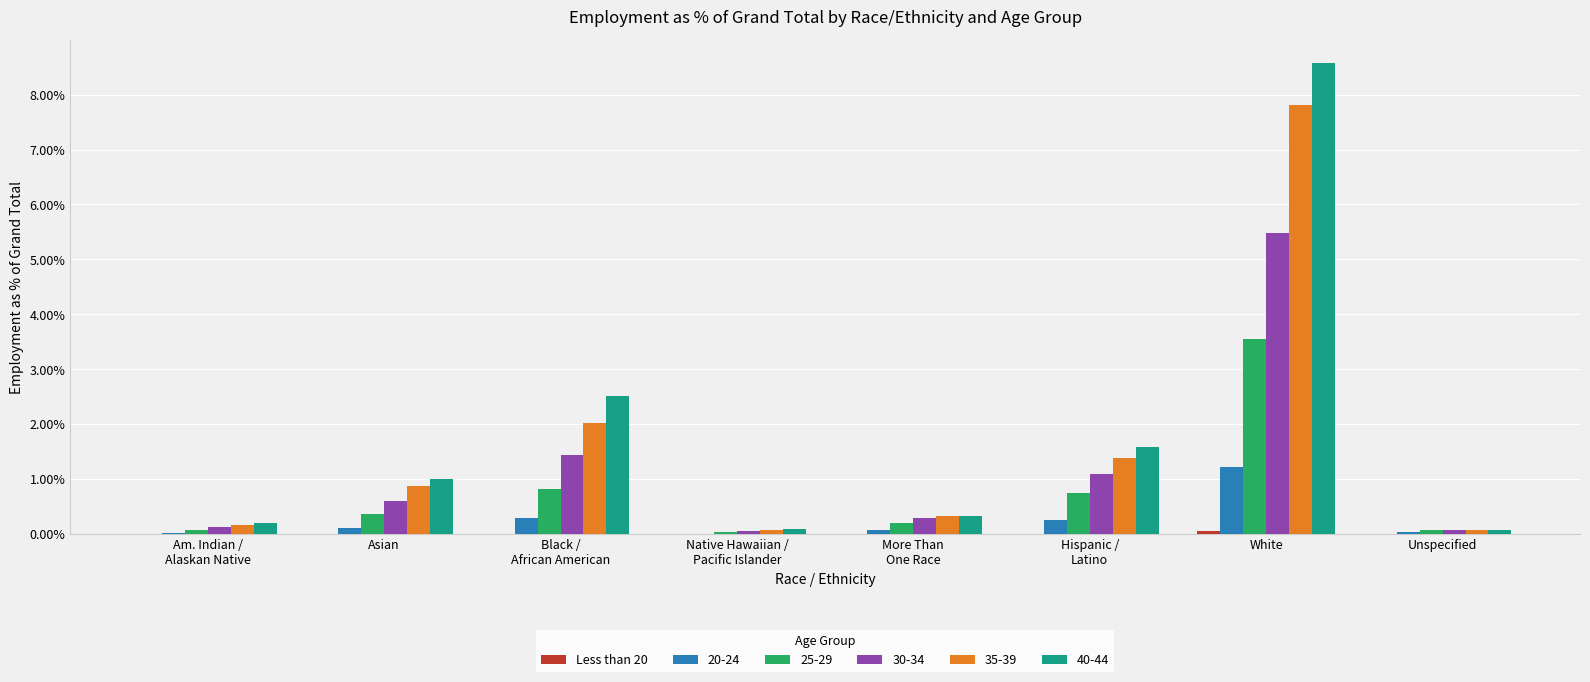

Count the number of categories in the chart.

8